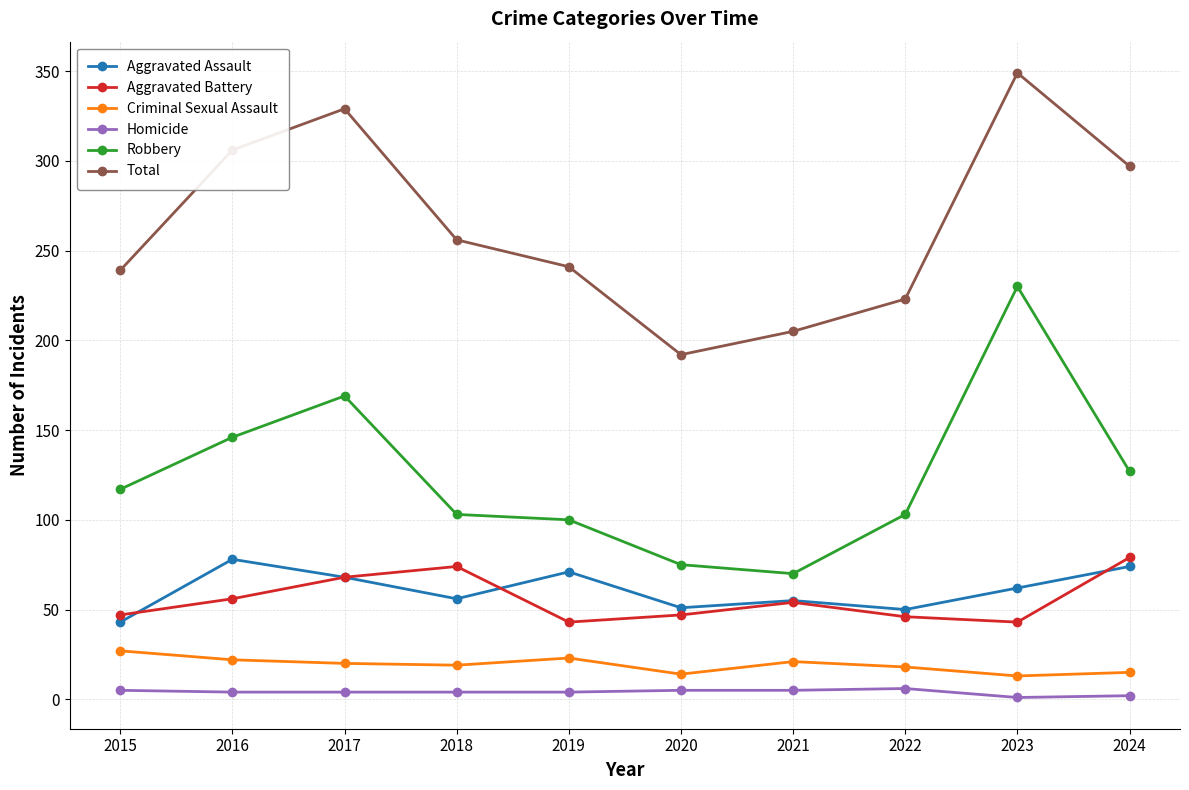

The value of Aggravated Battery at 2016 is 39. True or false?

False